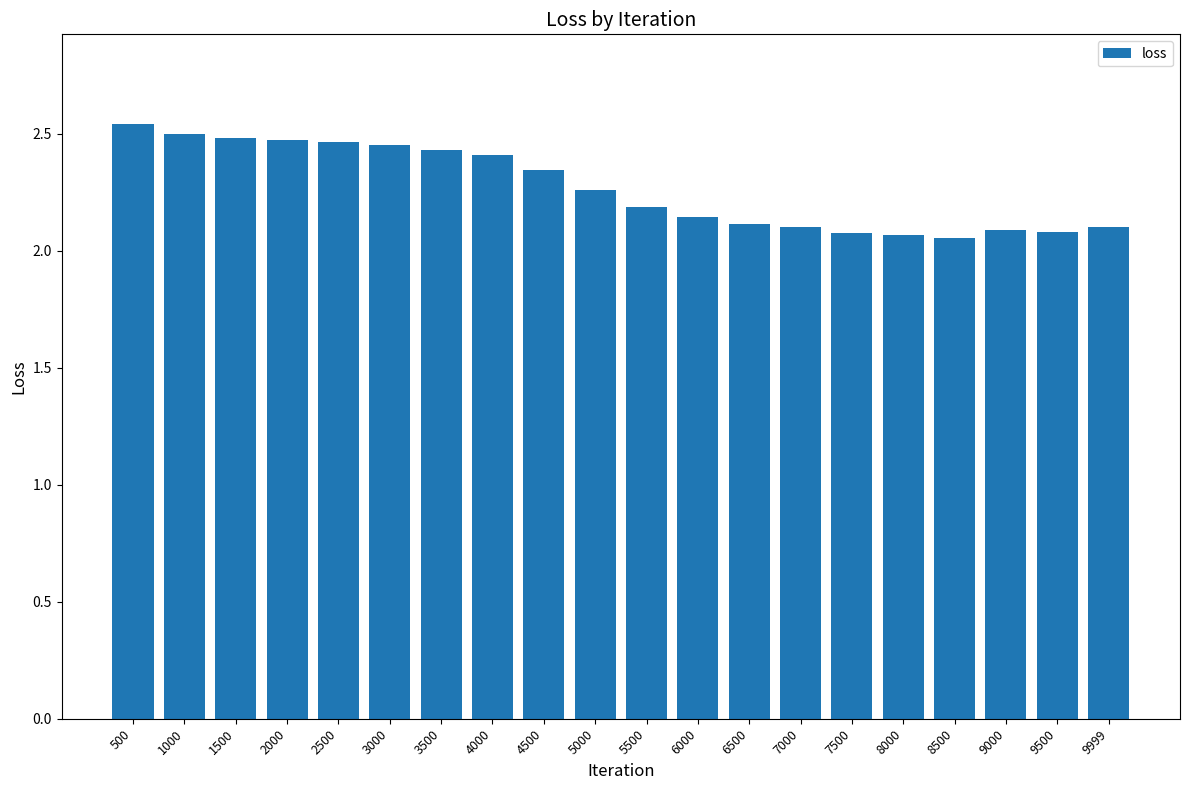

Approximately how many times larger is the value at 9000 compared to 7000?

1.0